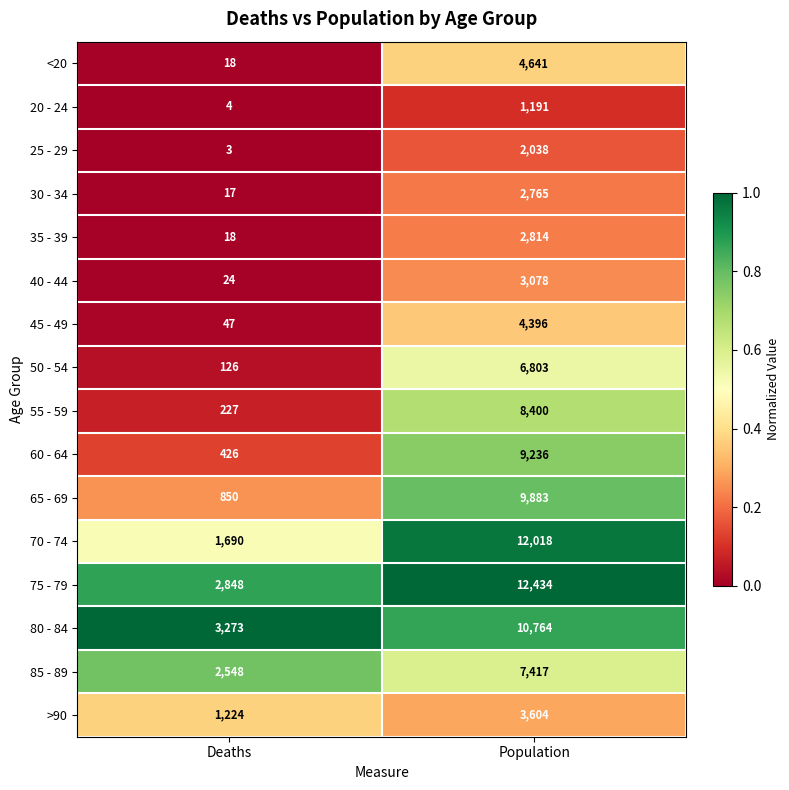

What is the difference between the maximum and minimum values in the 80 - 84 series?

7491